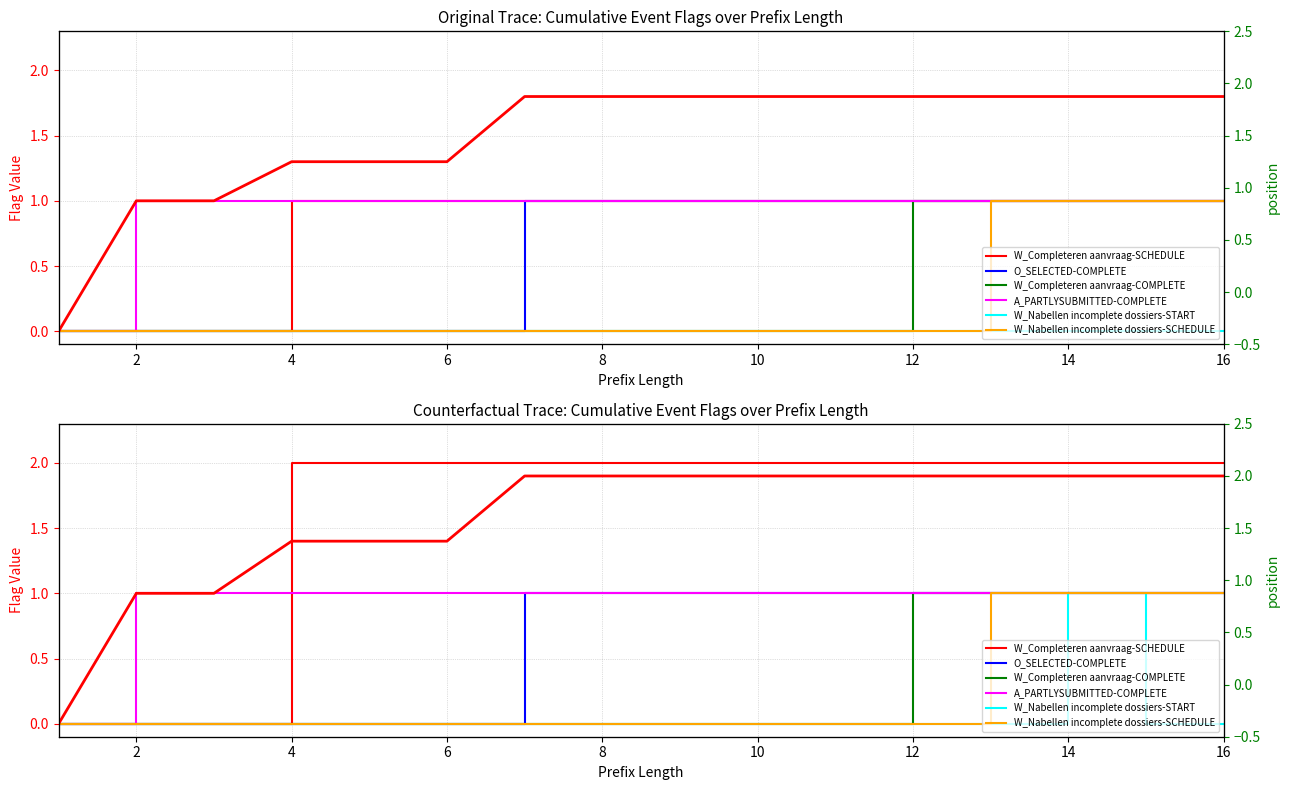

What is the value of the W_Completeren aanvraag-COMPLETE point at the 14th from the left?

1